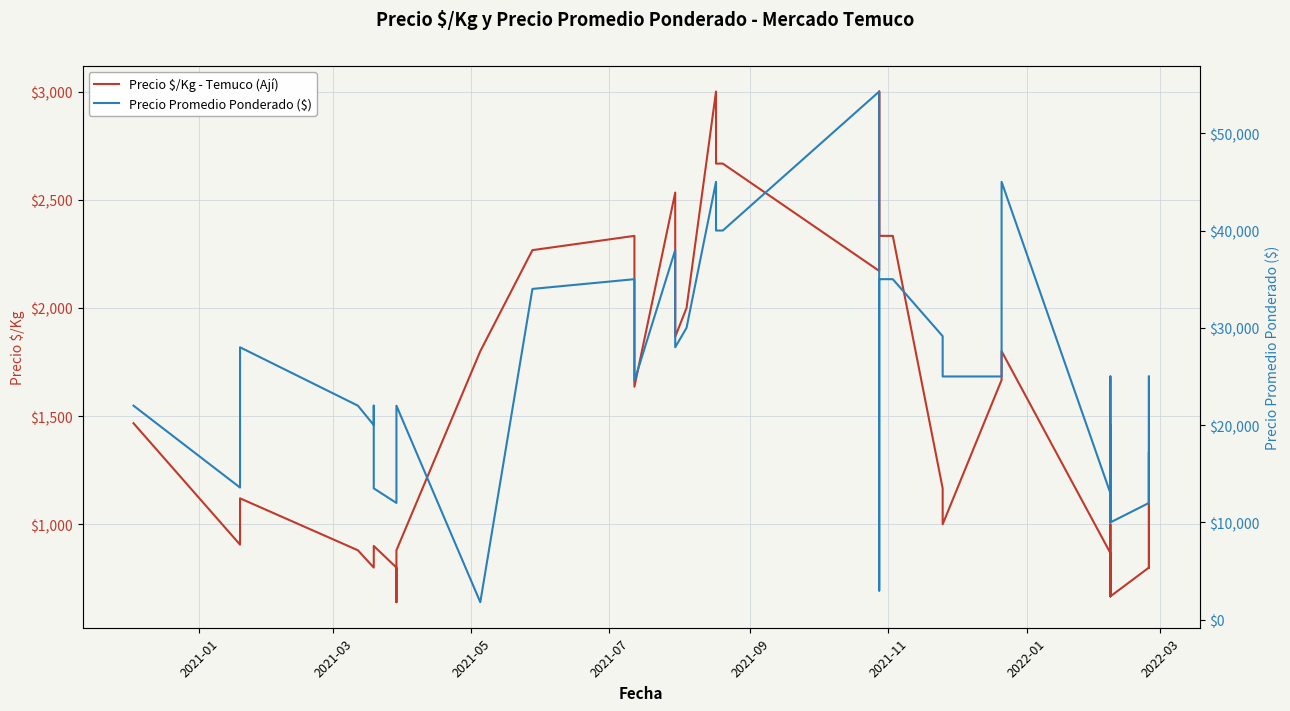

What is the value of the Precio Promedio Ponderado ($) point at the 37th from the left?

20000